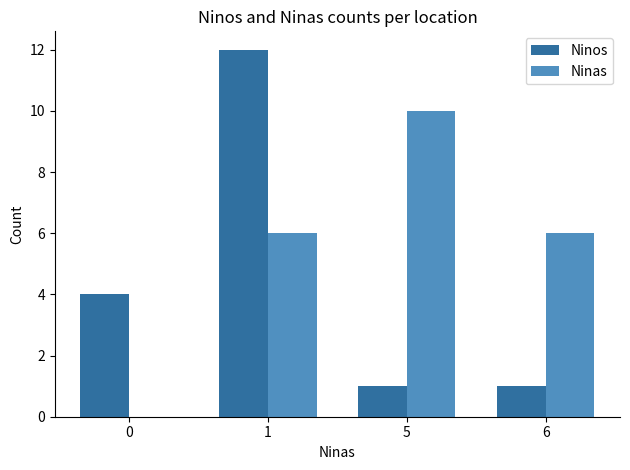

What is the total value across all series at 6?

7